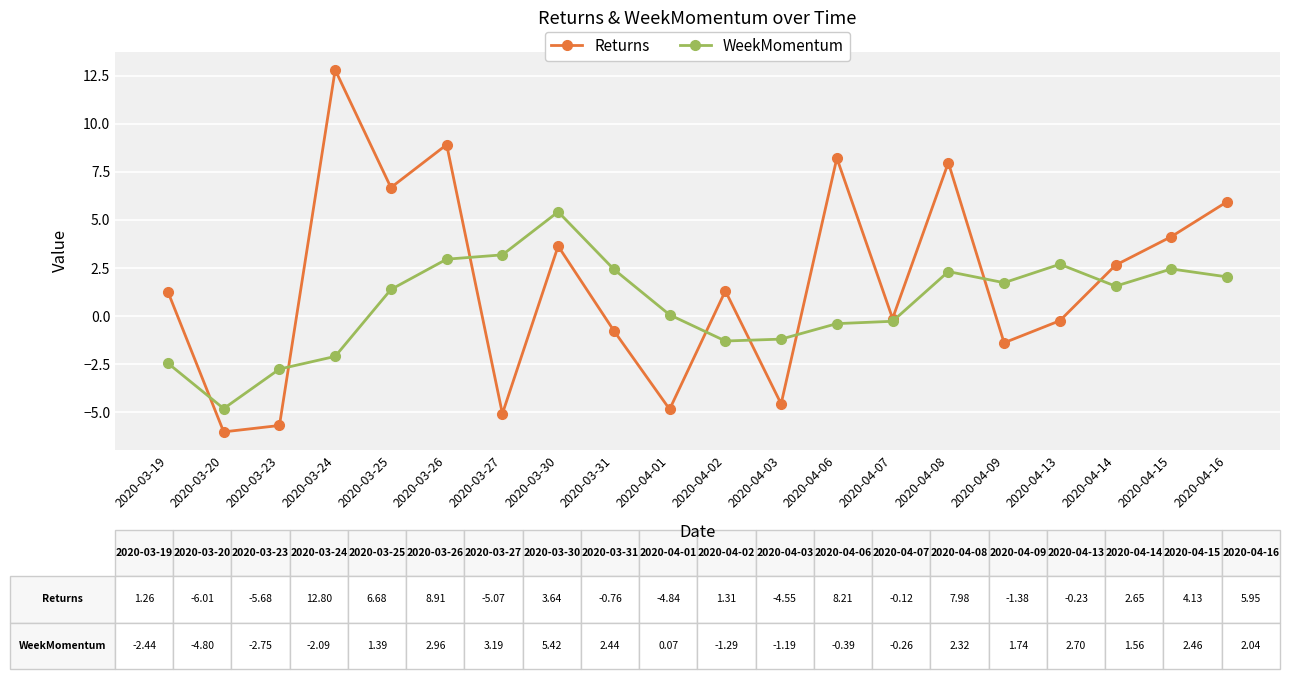

What is the average value of the WeekMomentum series?

0.7